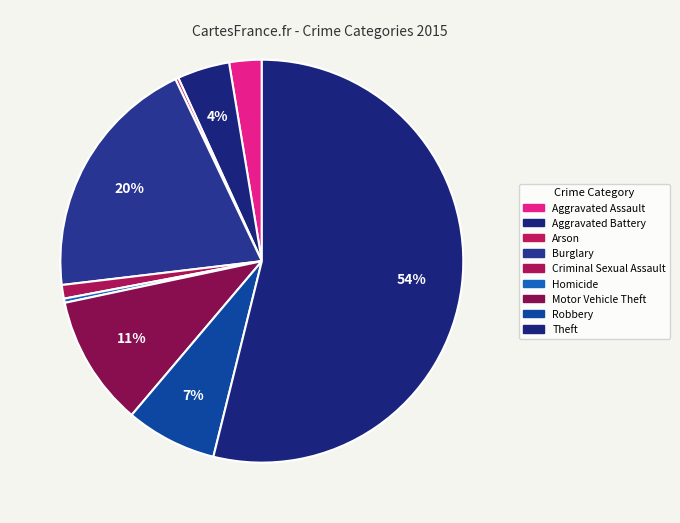

To the nearest percent, what is the average slice percentage?

11%